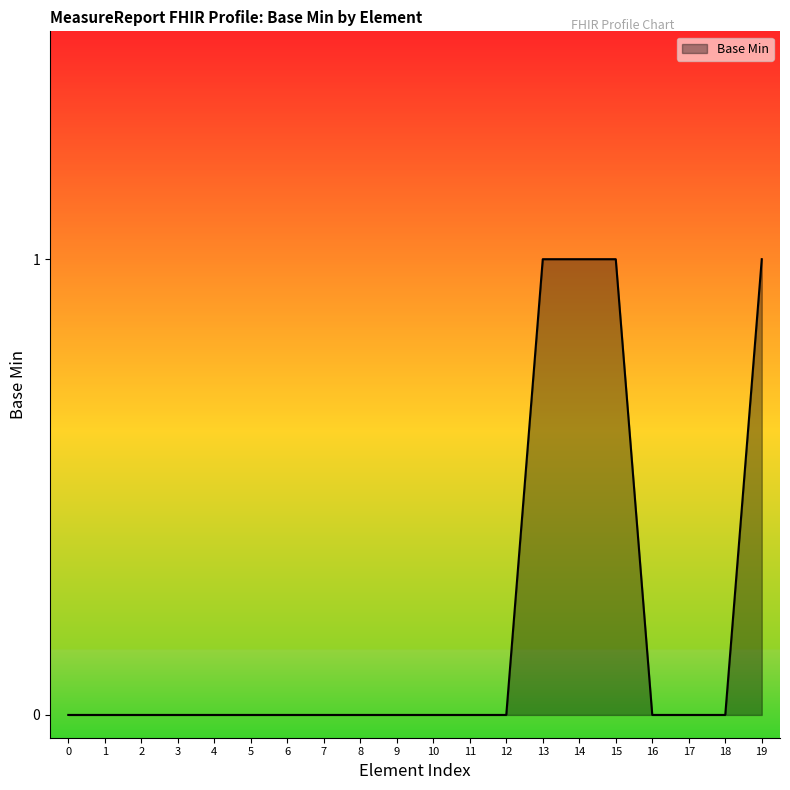

Is it true that the value at 14 is 0?

False